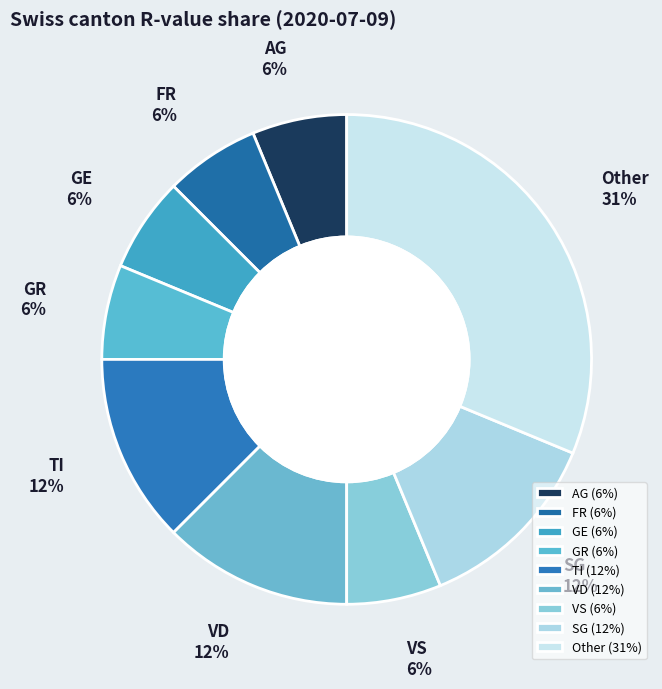

True or false: AG accounts for 1% of the total.

False